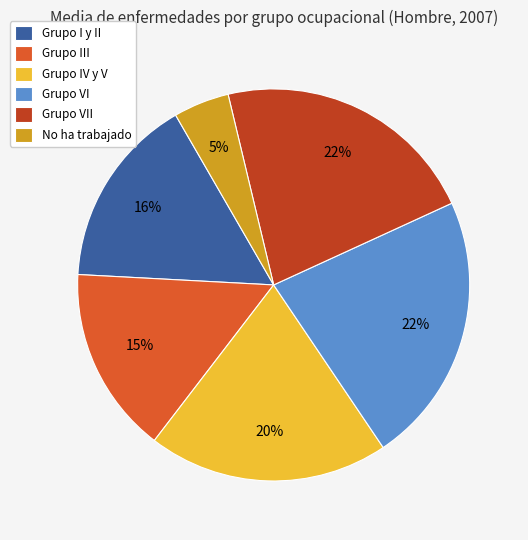

Is there a majority slice in this chart?

No